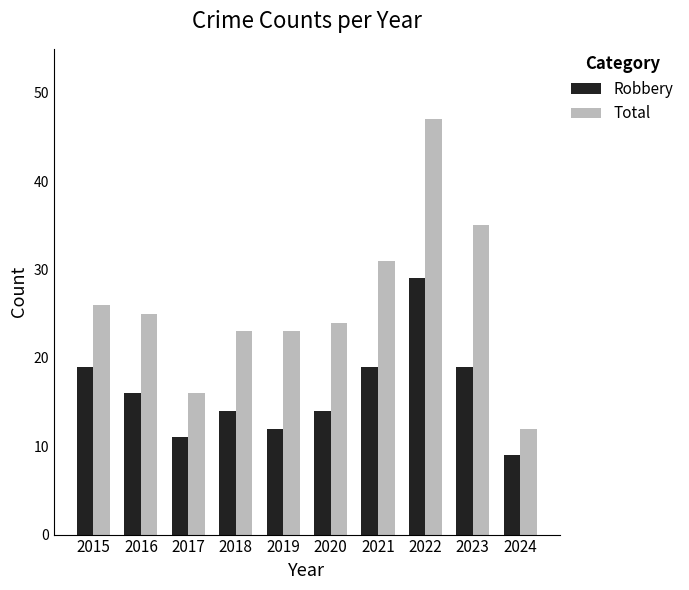

At how many categories does at least one series exceed 44?

1